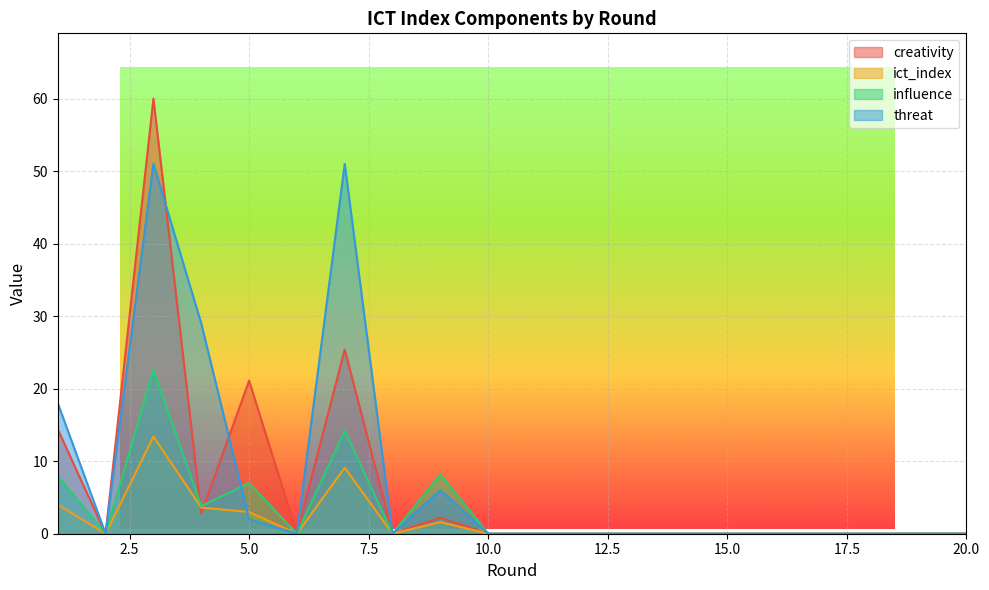

At which category does ict_index reach its first local peak?

3